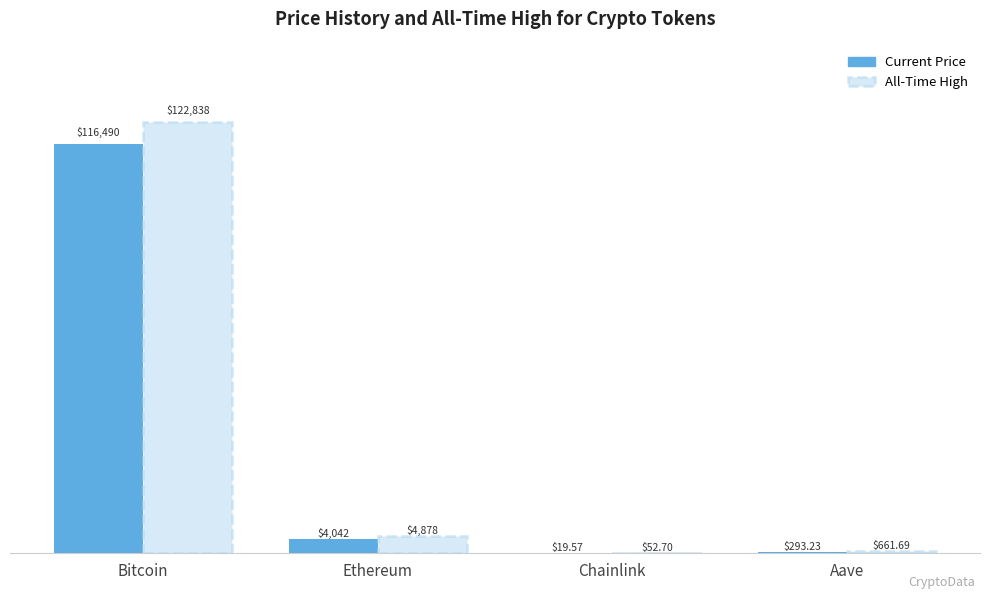

How many groups of bars are there?

4